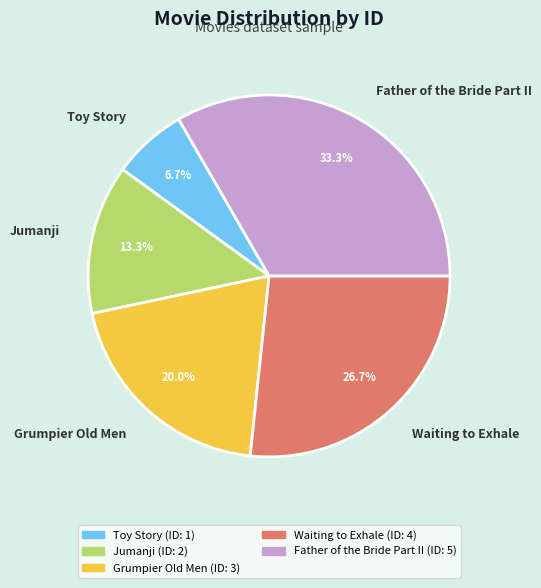

Does any single category account for the majority?

No